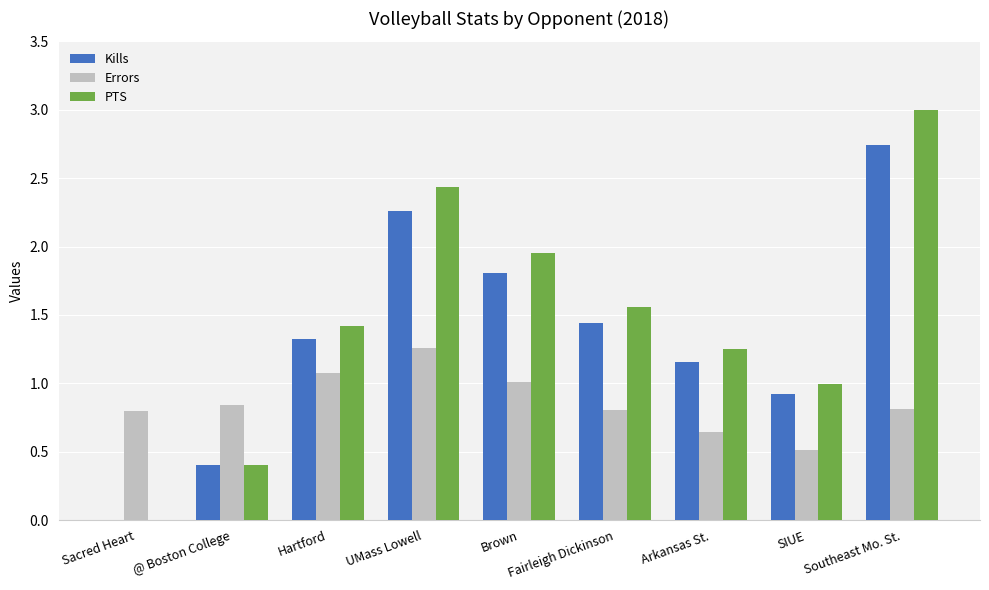

What value does the Errors series have at Brown?

1.0